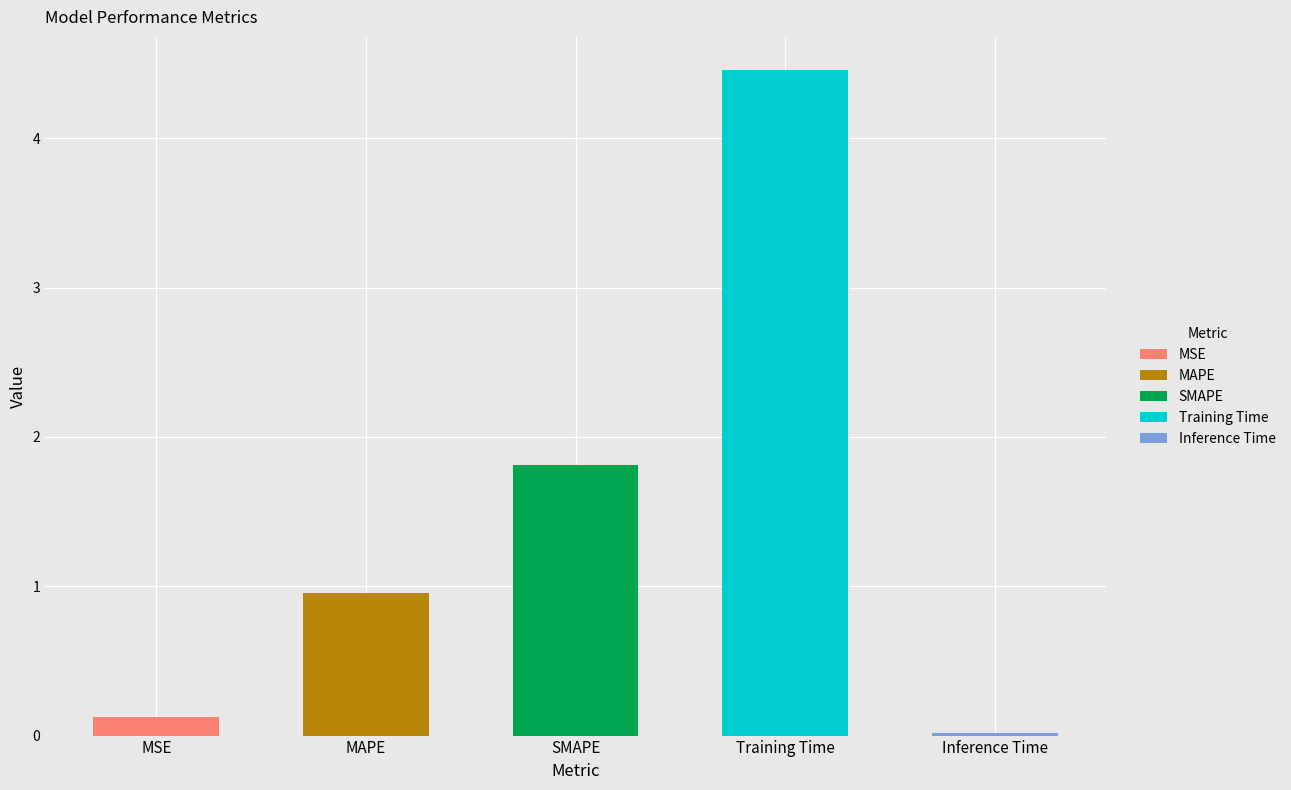

True or false: the data shows 4.5 at Training Time.

True